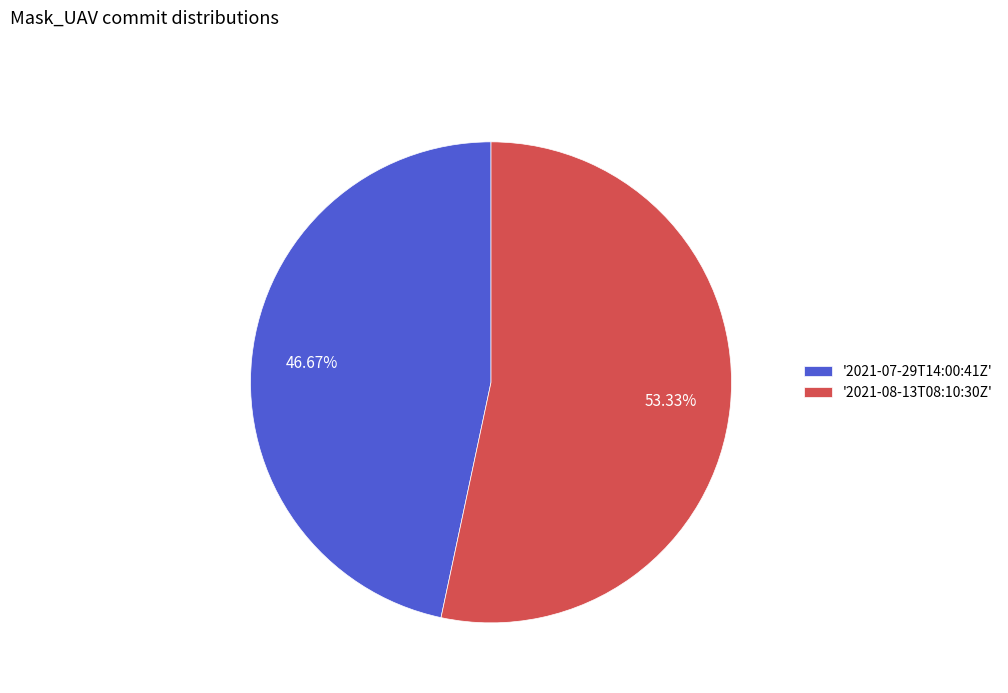

Combined, do '2021-08-13T08:10:30Z' and '2021-07-29T14:00:41Z' account for over 50%?

Yes